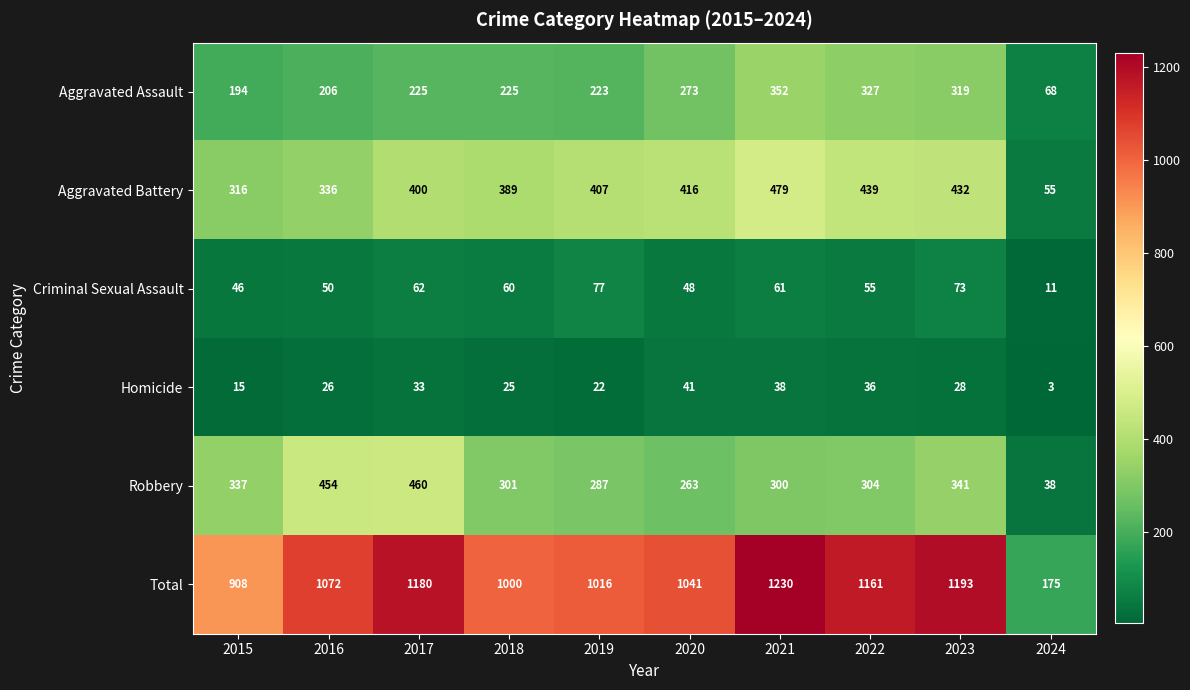

Which series changed the most between 2016 and 2024?

Total